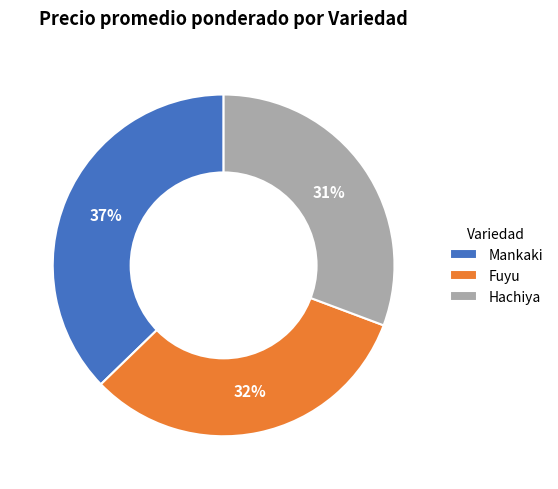

What percentage is the Fuyu slice, to the nearest percent?

32%